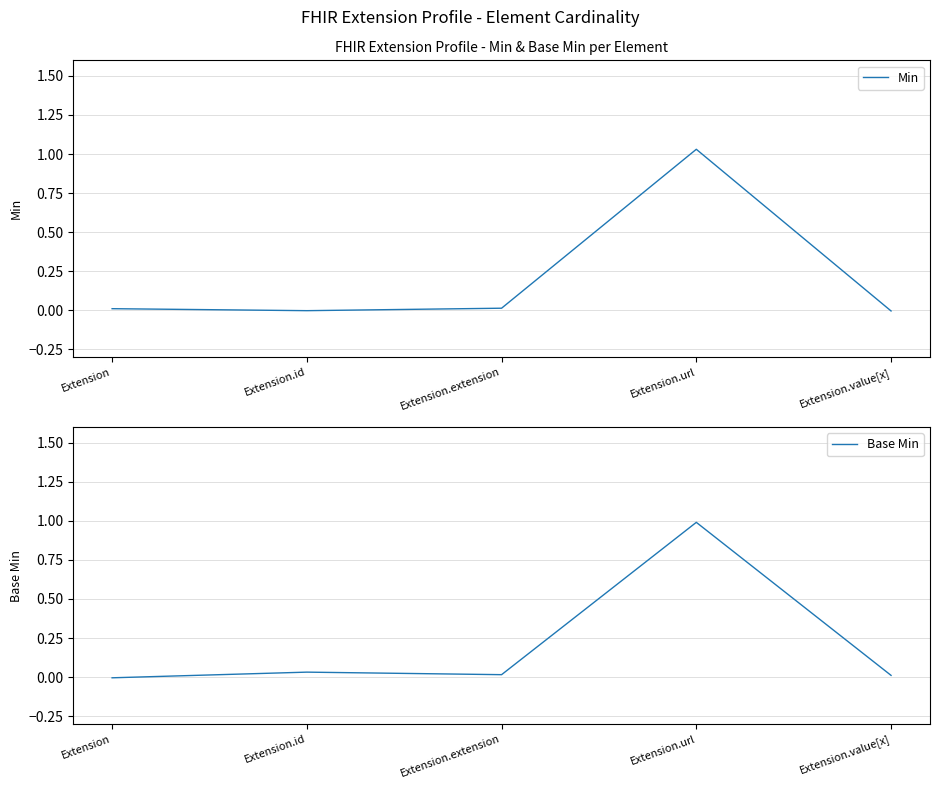

Is it true that Min equals 0.0 at Extension?

False